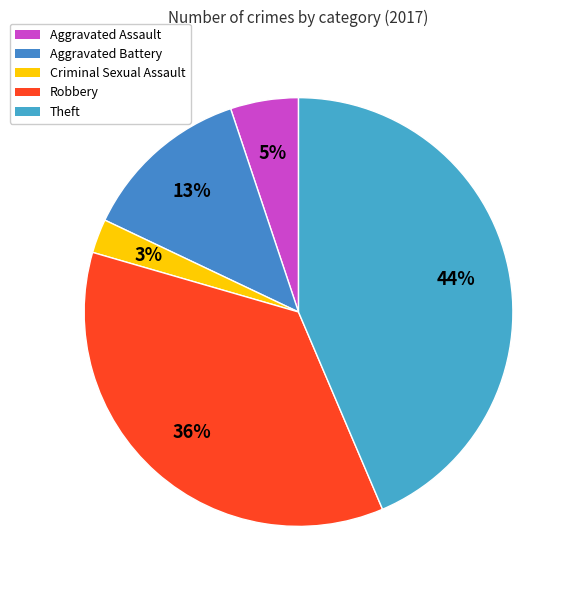

To the nearest percent, what is the average slice percentage?

20%